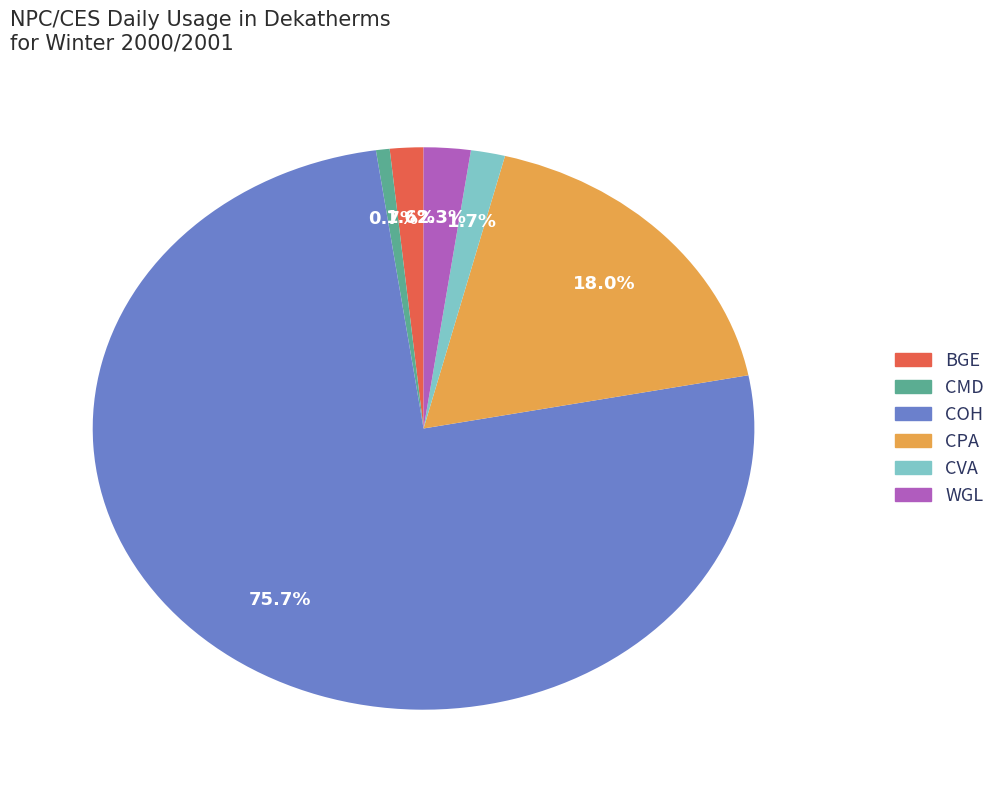

Is CVA the majority of the pie?

No